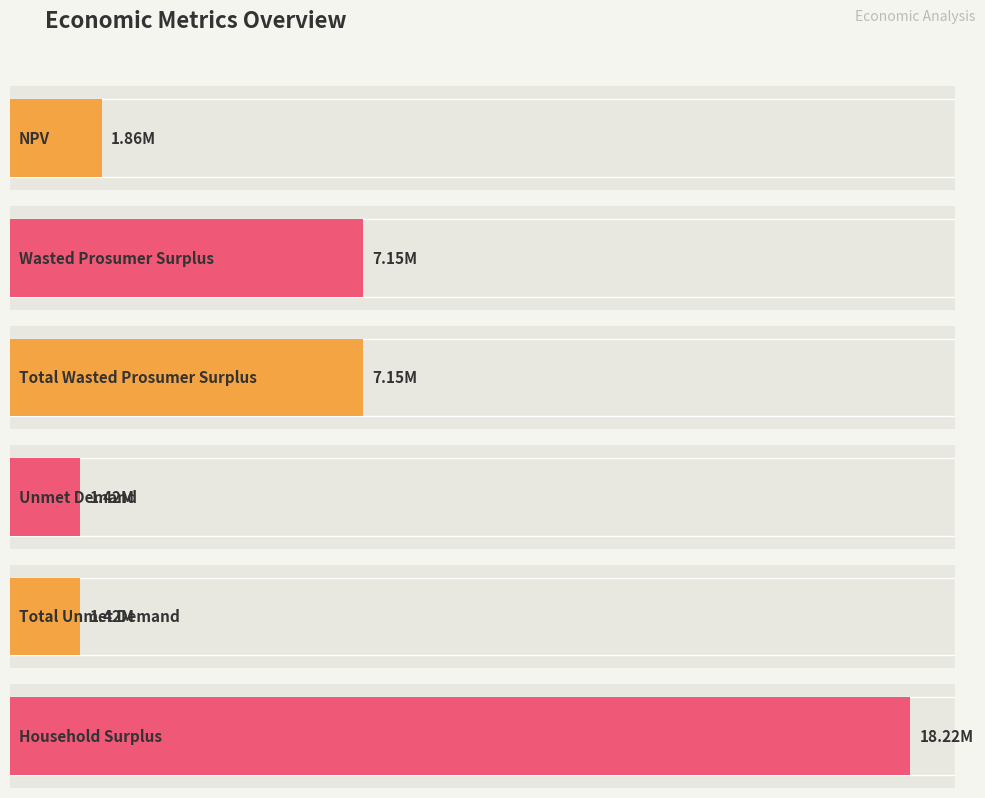

The chart shows a value of 1859182.1 at NPV. True or false?

True